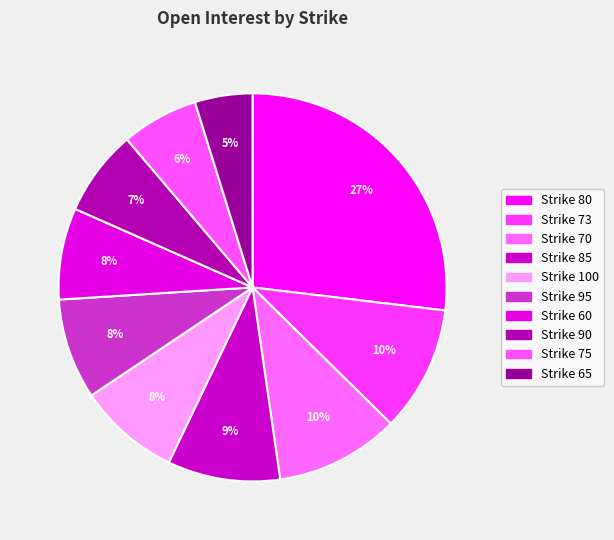

Count the number of slices in the pie.

10